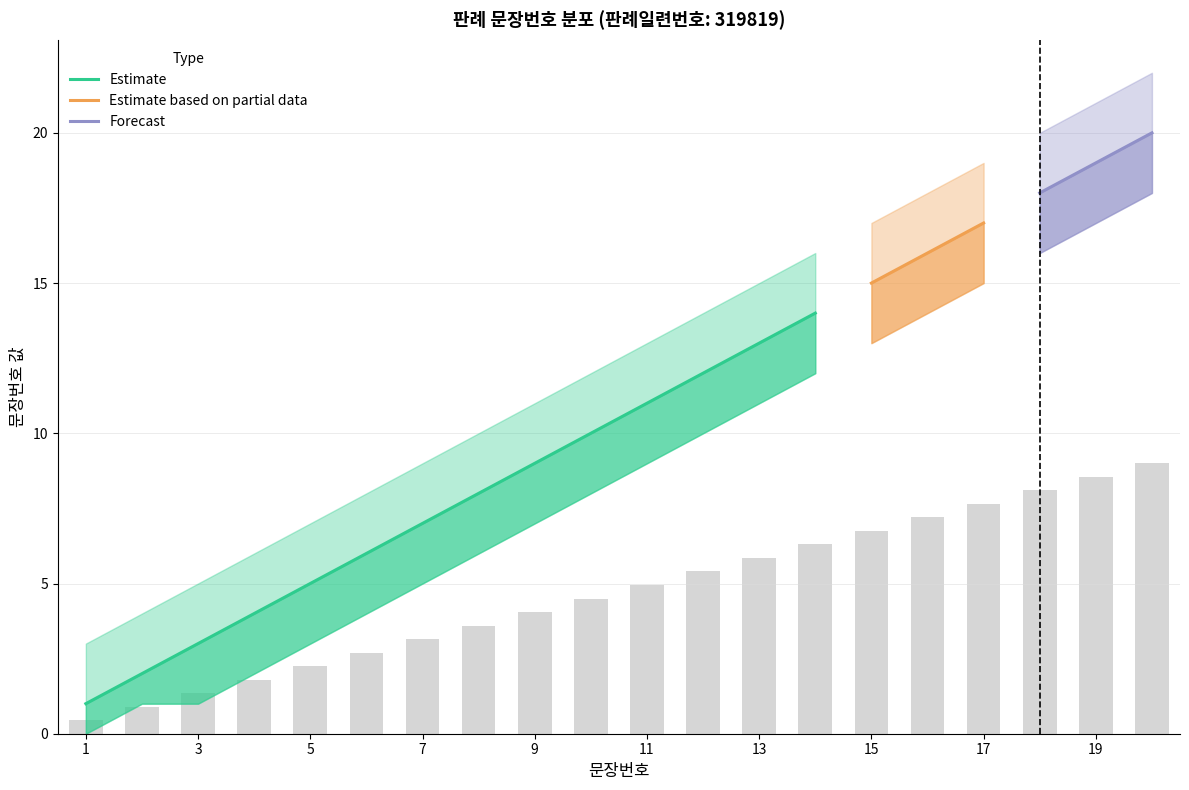

What is the value of the 판례내용_lower bar at the 4th from the left?

2